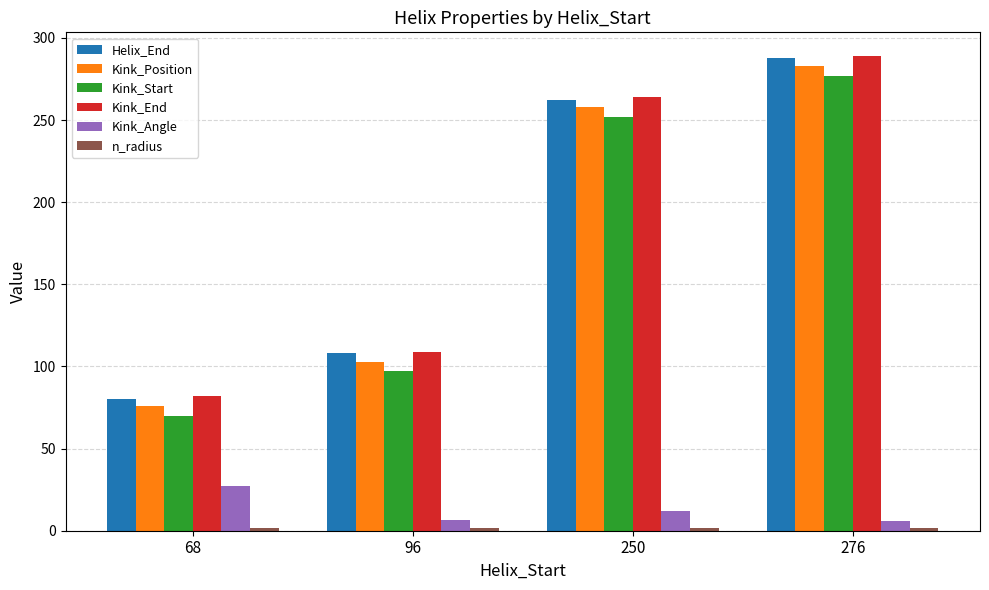

What is the sum of the Kink_End values at 96 and 276?

398.0